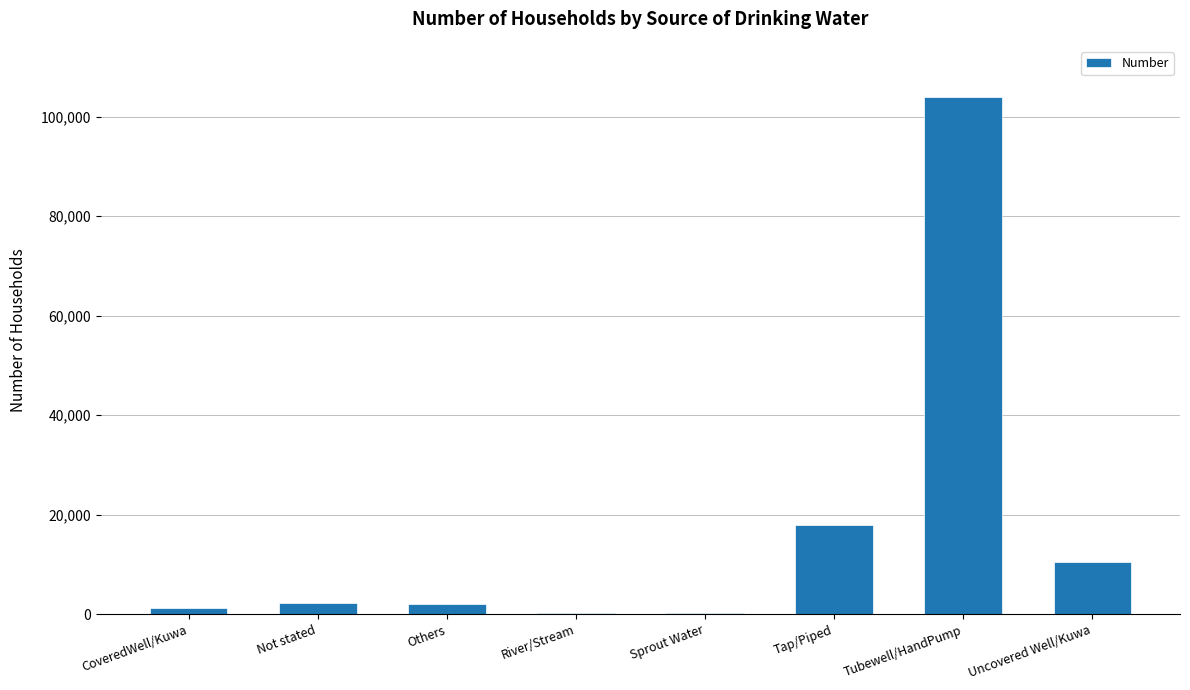

What is the sum of all values?

138225